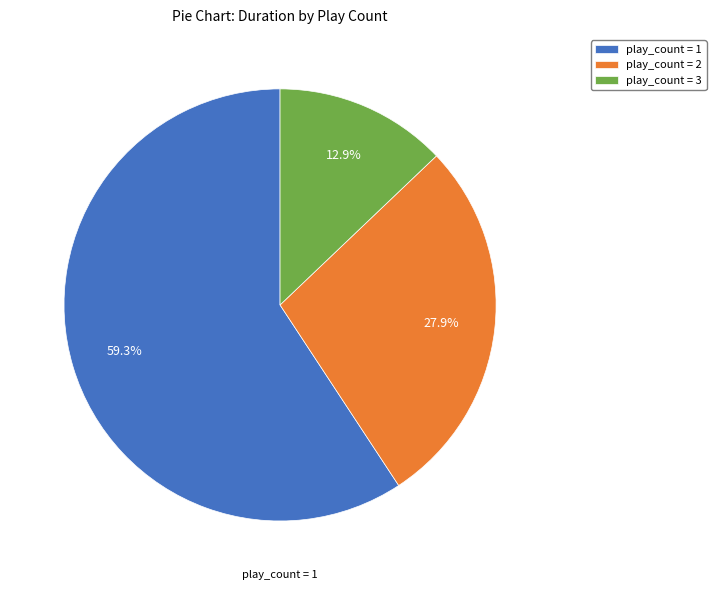

Is the sum of play_count = 3 and play_count = 1 greater than half?

Yes